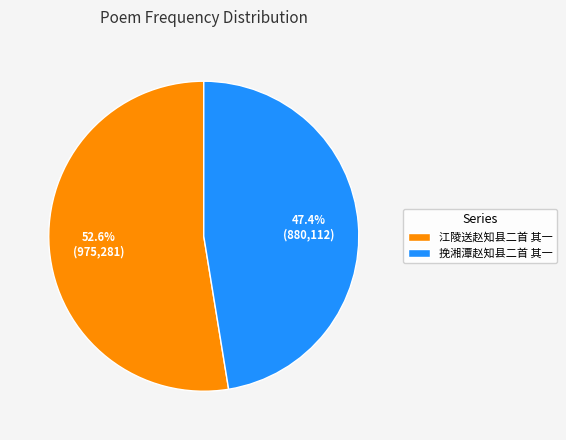

To the nearest percent, what is the average slice percentage?

50%